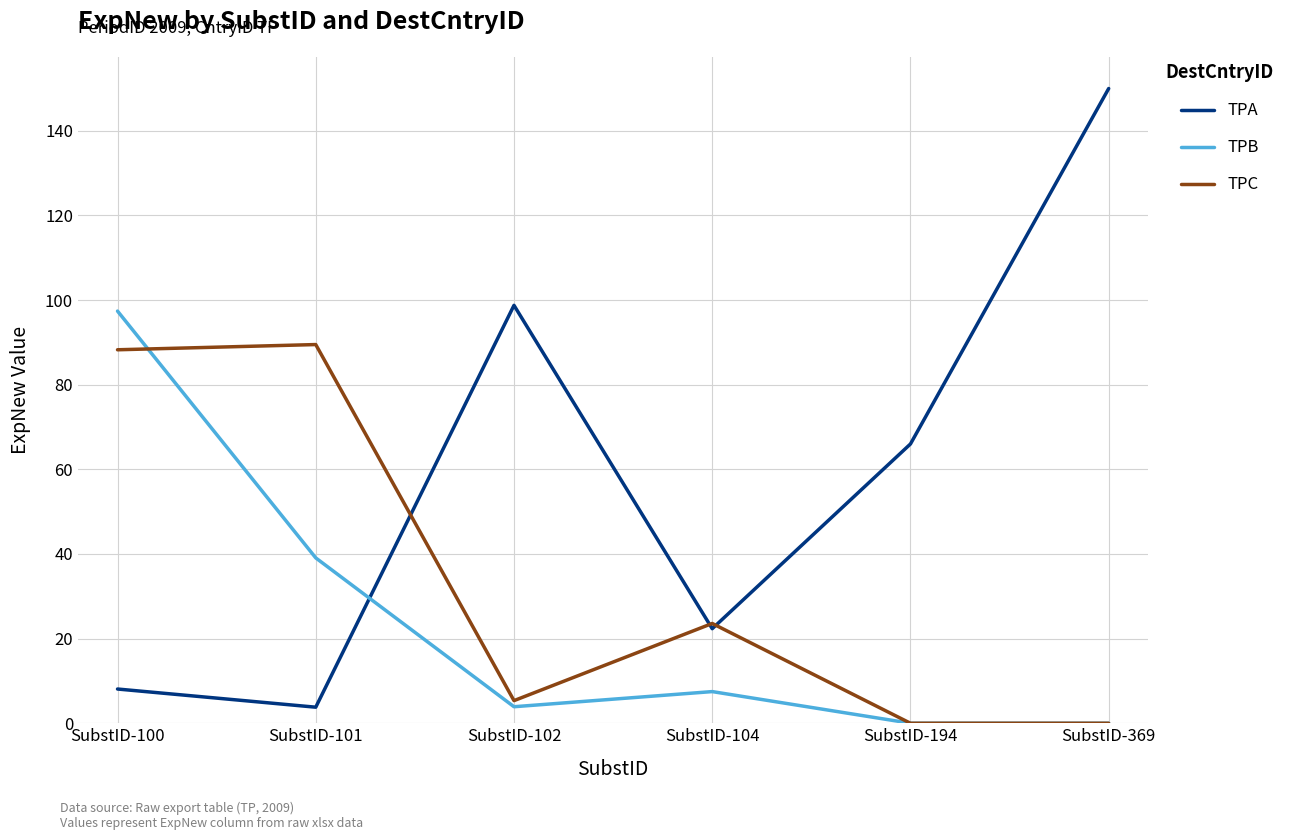

How many interior local peaks does the TPA series have?

1